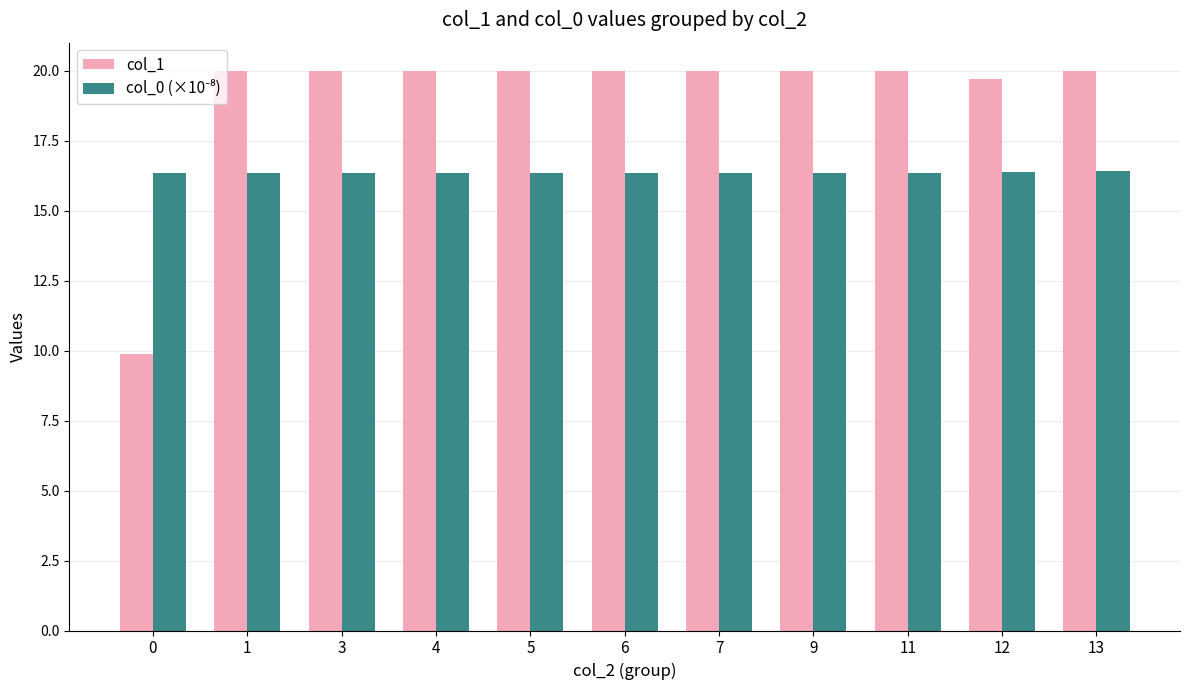

The col_1 series shows 31.7 at 3. True or false?

False